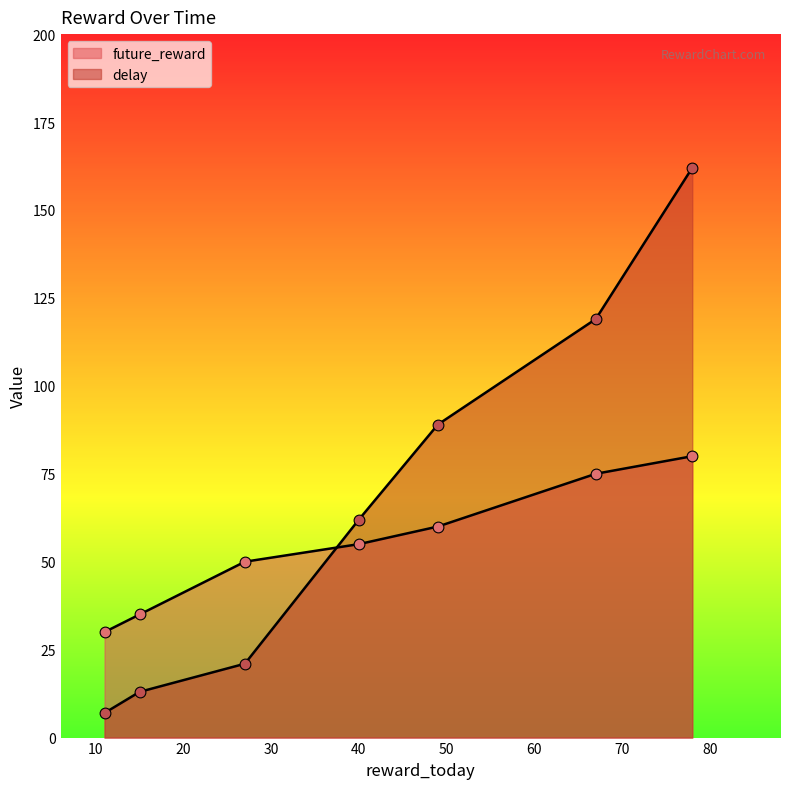

What are all the series names shown in the legend?

future_reward, delay